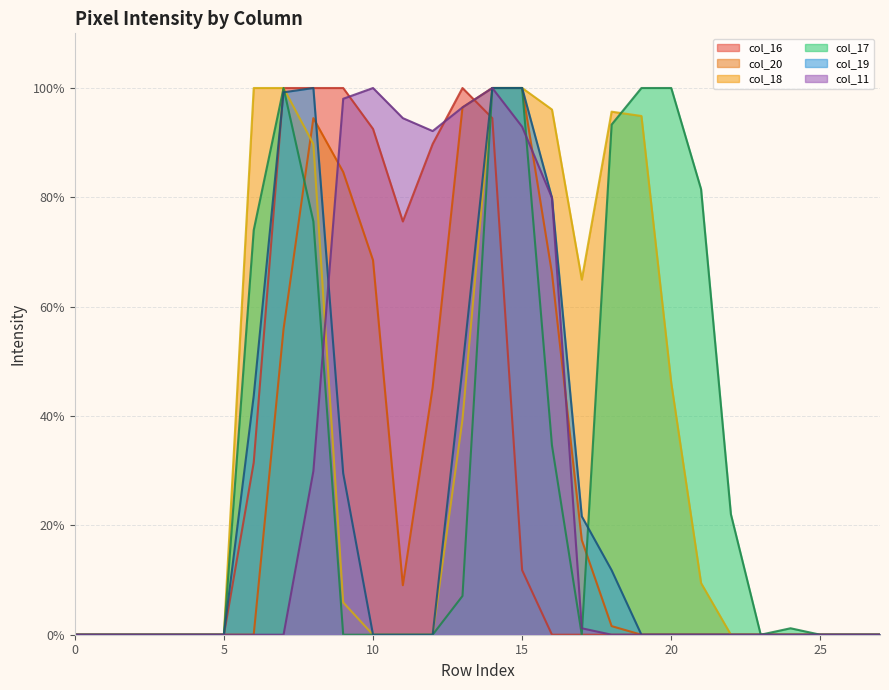

What is the average value of the col_16 series?

28.4